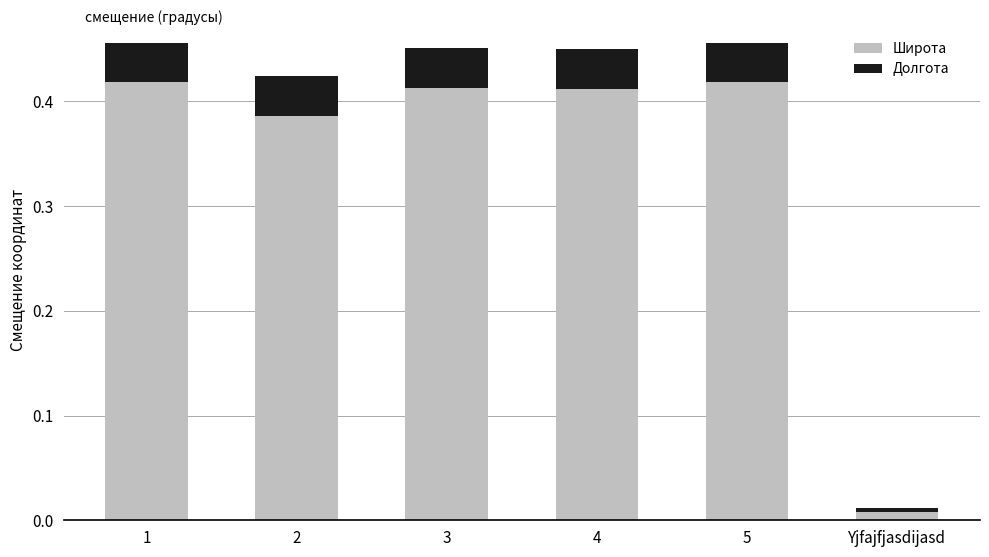

True or false: Широта has a value of 0.0 at Yjfajfjasdijasd.

True